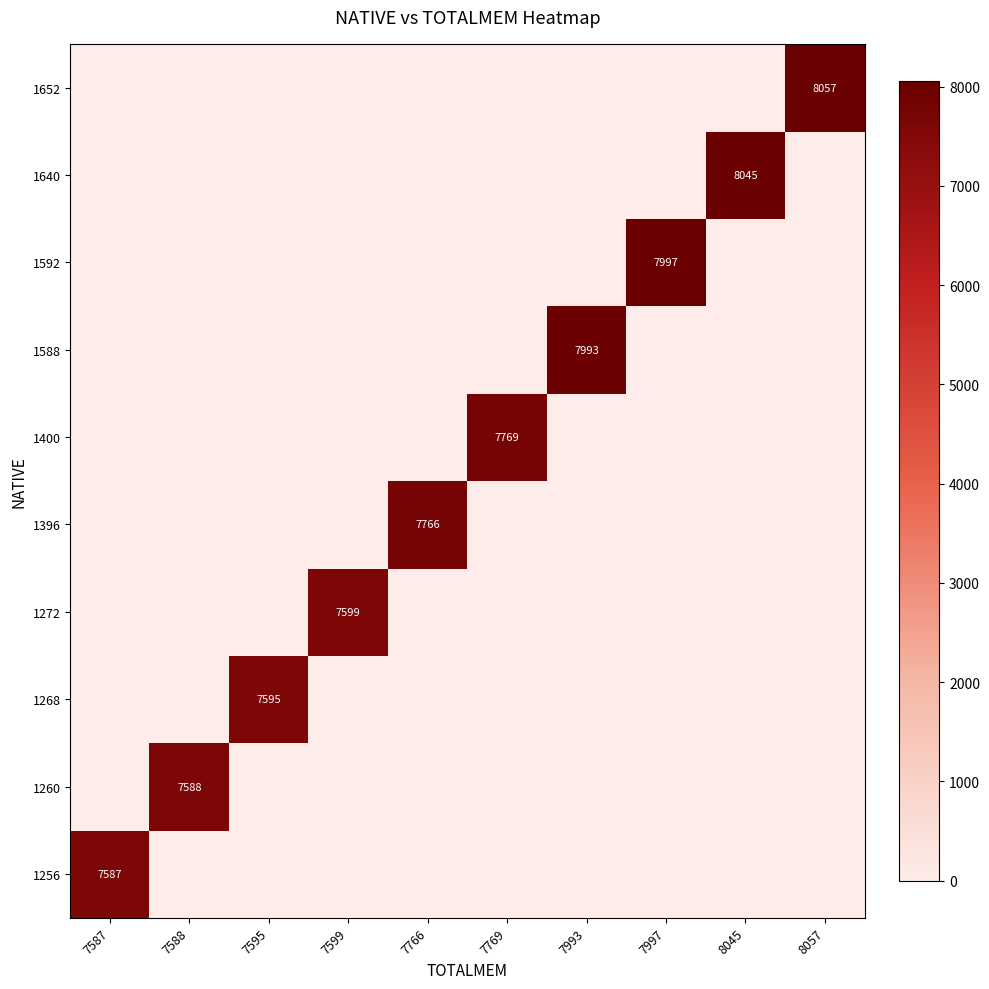

At which category is the sum across all series the highest?

8057